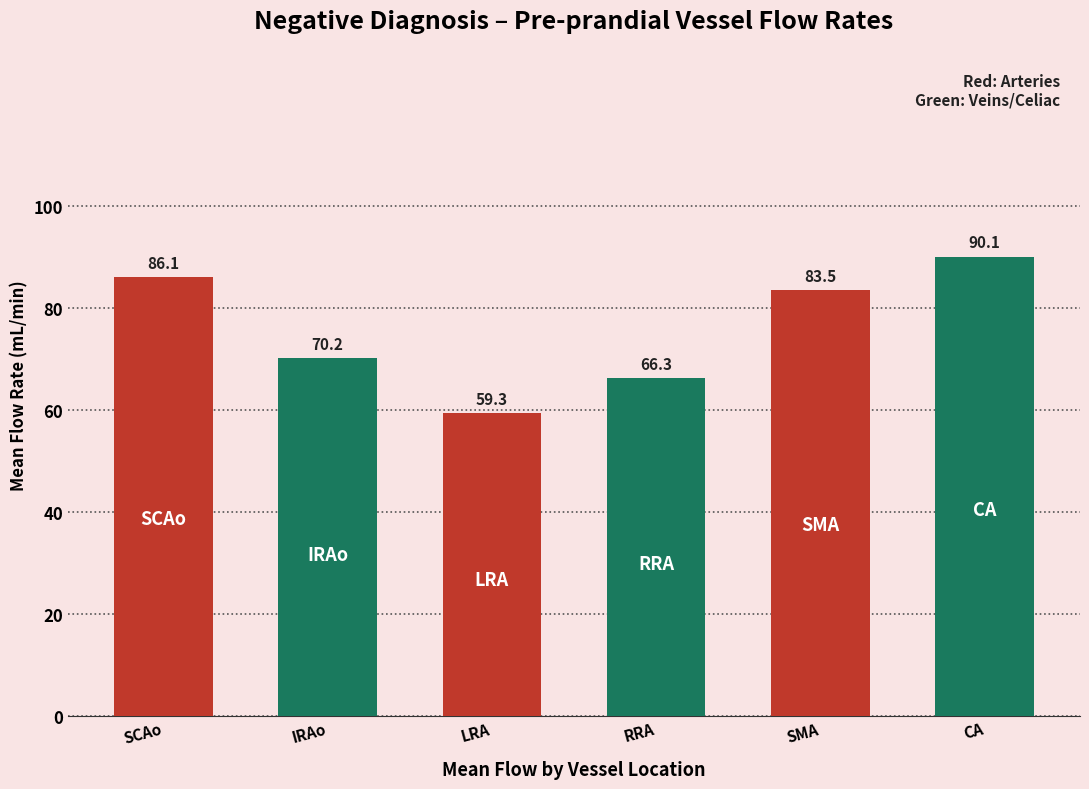

Rank the categories by value from lowest to highest.

LRA, RRA, IRAo, SMA, SCAo, CA